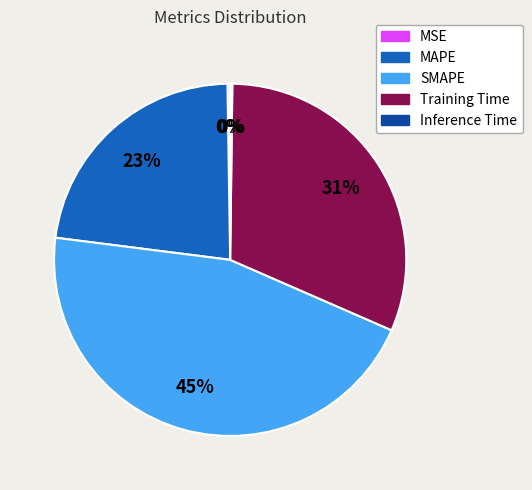

Do SMAPE and Training Time together represent more than half of the pie?

Yes